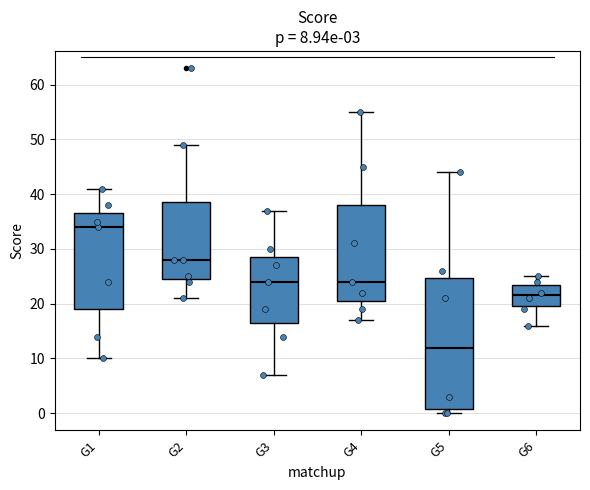

Comparing the boxes themselves (not the whiskers), which one is the tallest?

G5